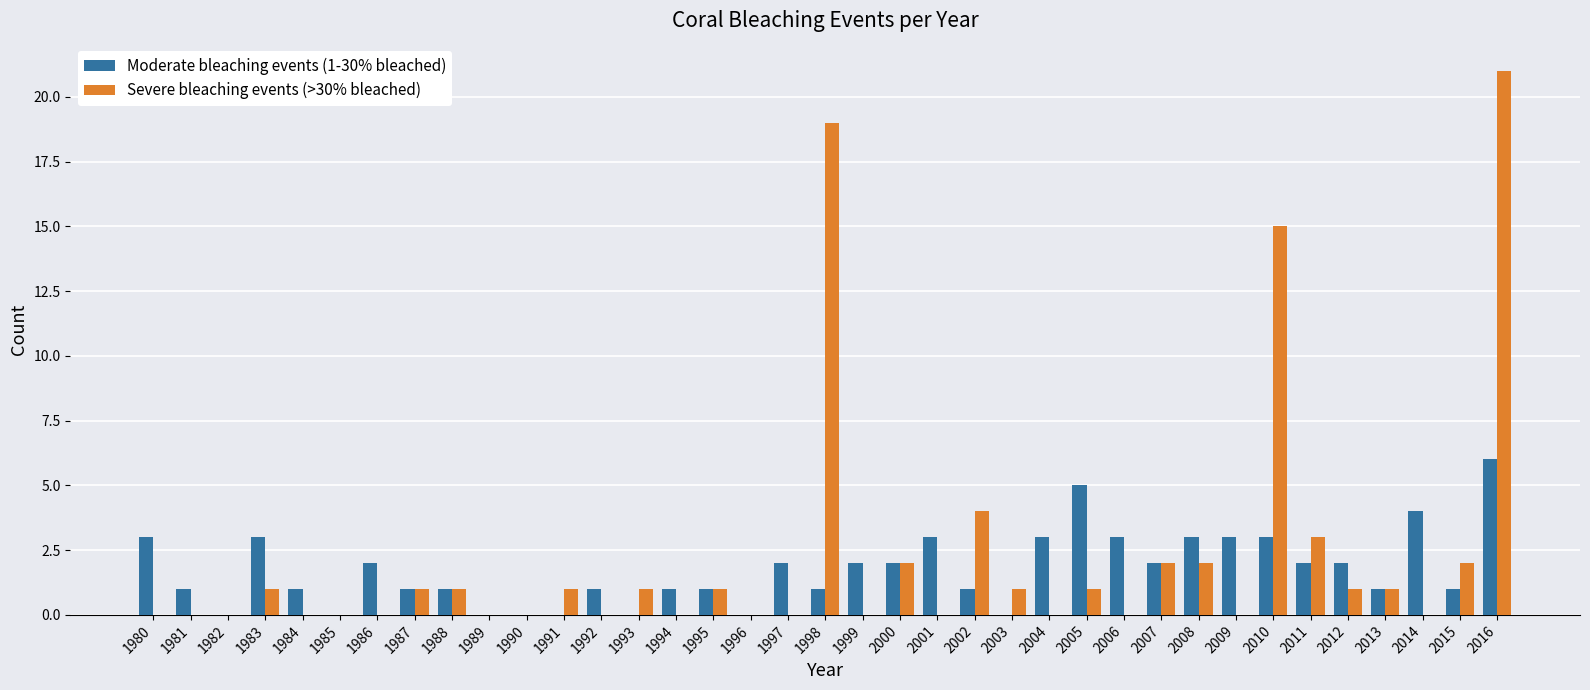

How many categories are shown in the chart?

37